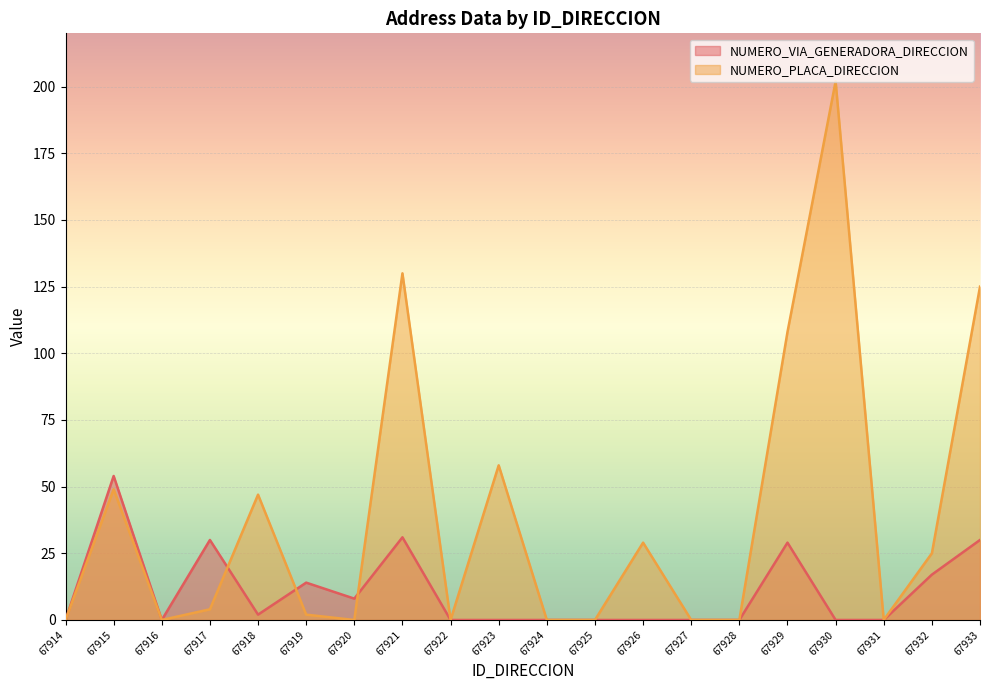

What are all the series names shown in the legend?

NUMERO_VIA_GENERADORA_DIRECCION, NUMERO_PLACA_DIRECCION